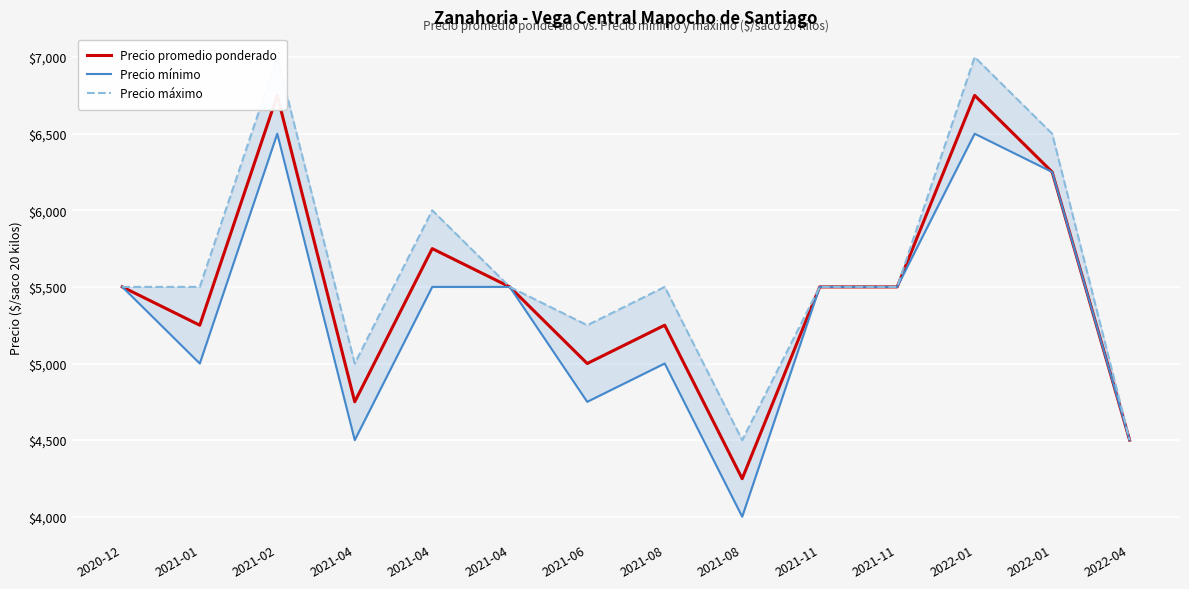

At which label does Precio promedio ponderado reach its minimum?

2021-08